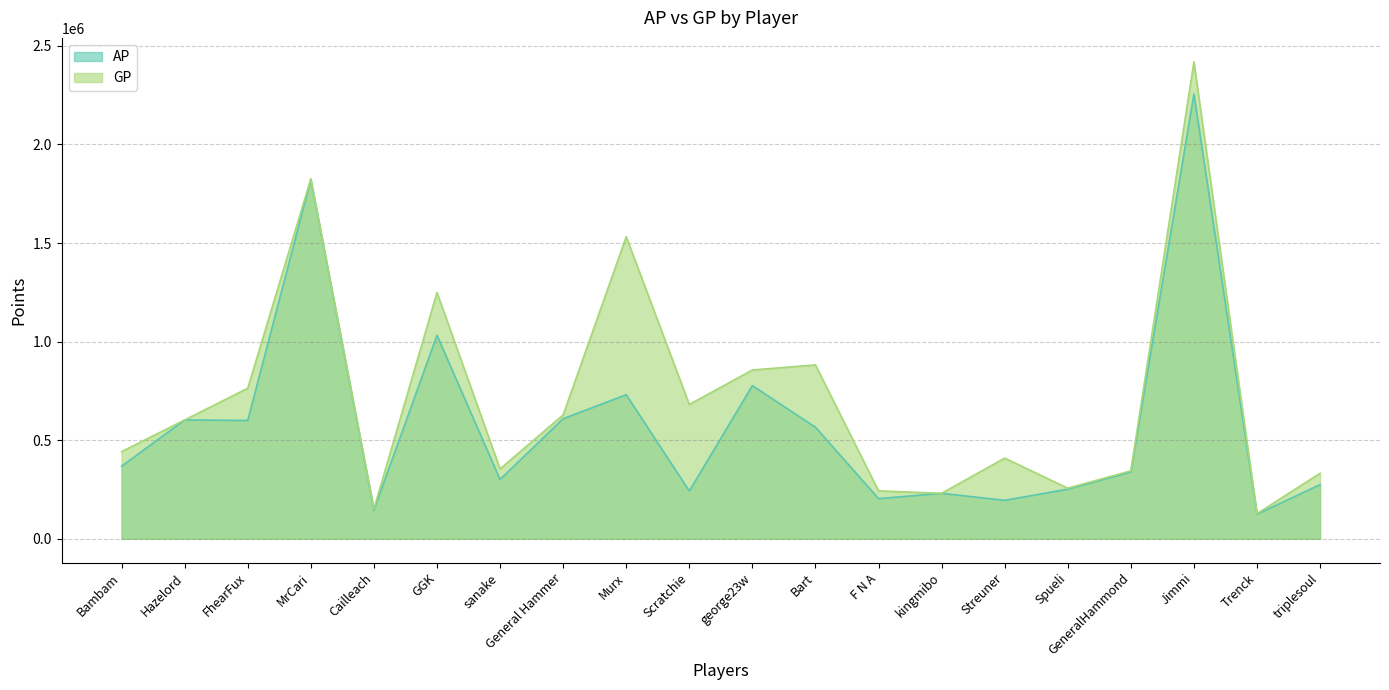

How many series are shown in this chart?

2